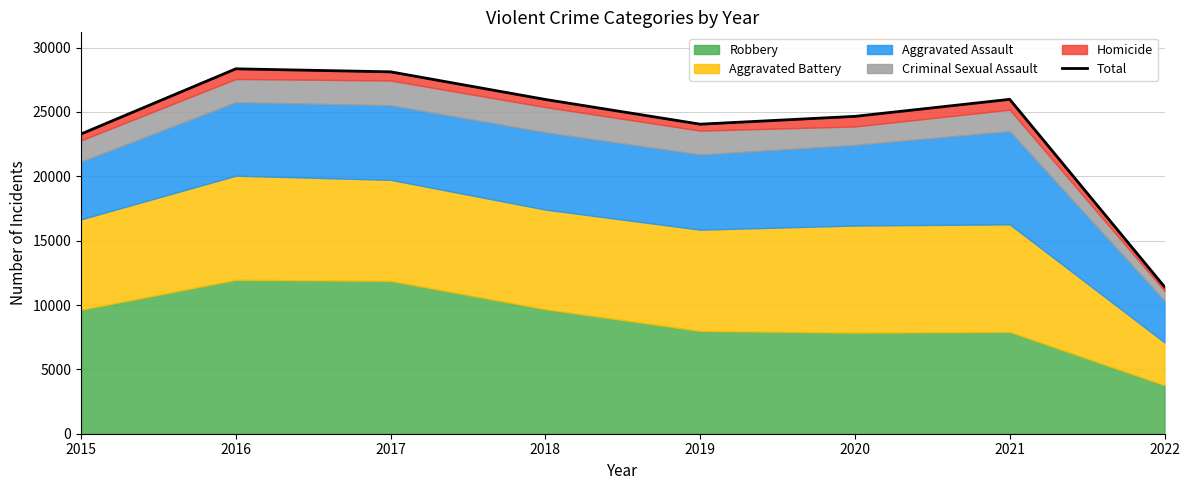

Reading left to right, extract all data points from this chart.

2015=23286	2016=28348	2017=28114	2018=25967	2019=24047	2020=24655	2021=25977	2022=11416